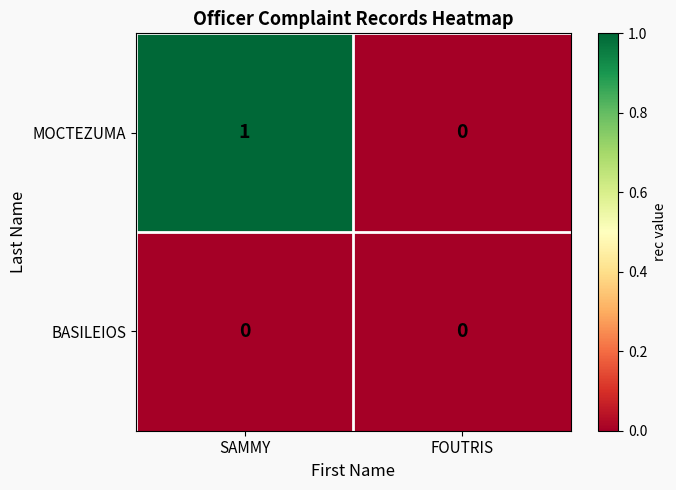

What is the greatest value displayed?

1